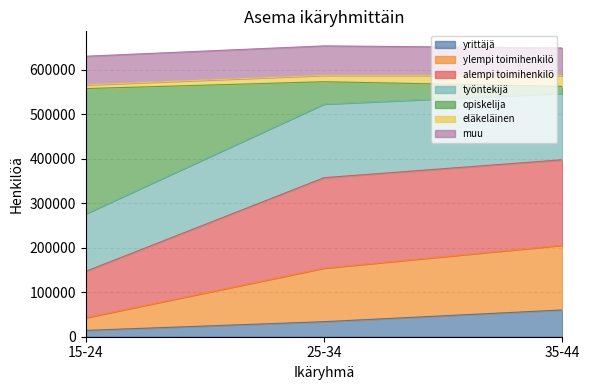

What is the difference between the maximum and minimum values in the yrittäjä series?

45930